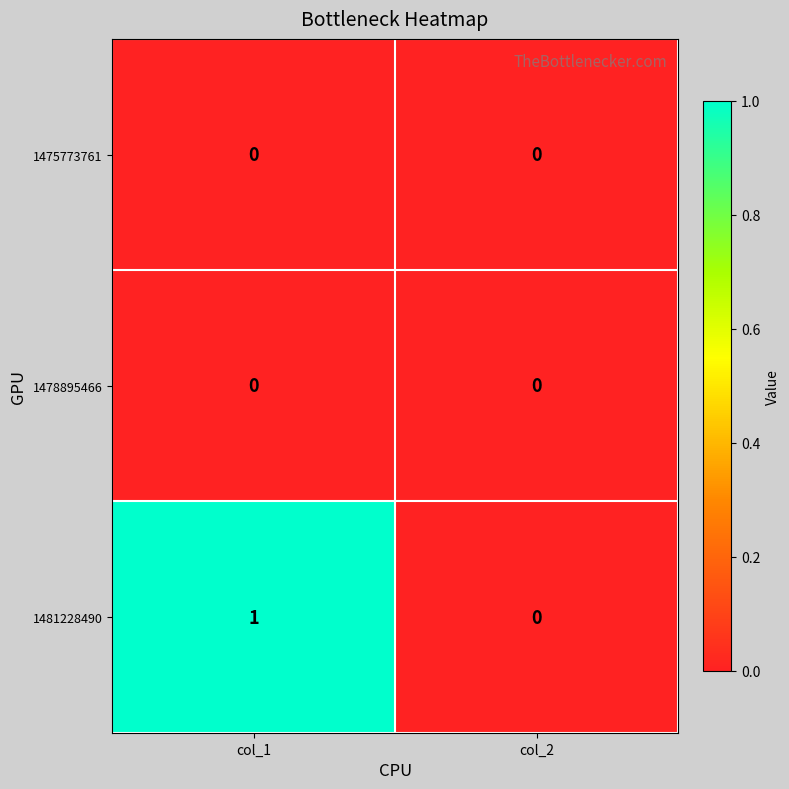

At which label is 1481228490 closest to 0?

col_2